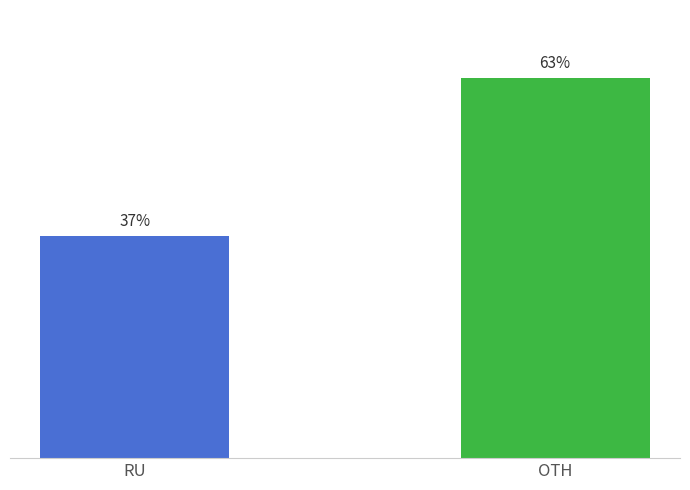

Where is the data nearest to the value 50?

RU